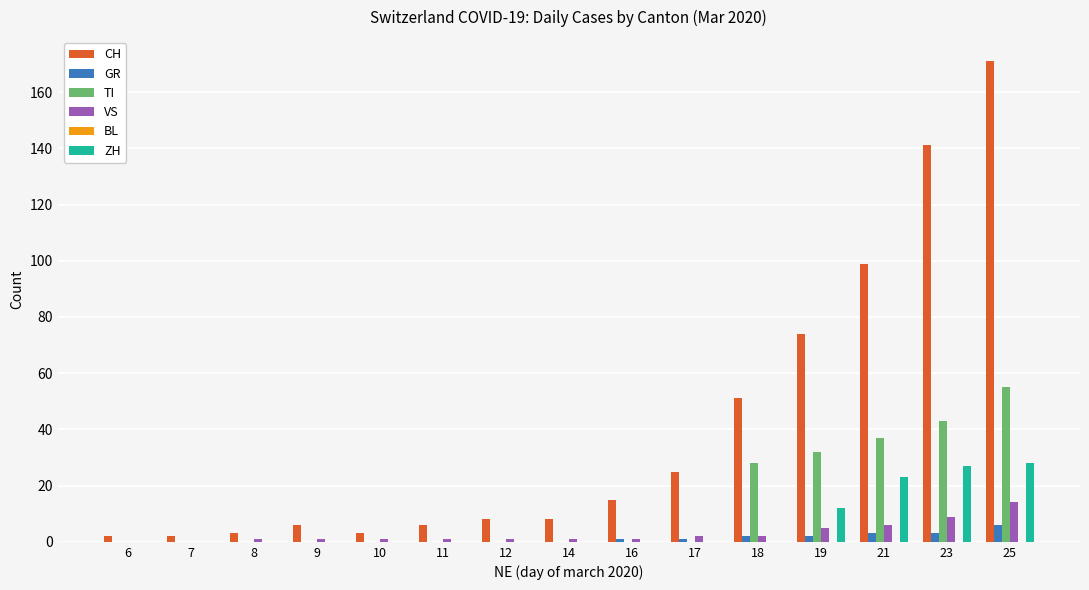

What is the average value of the CH series?

41